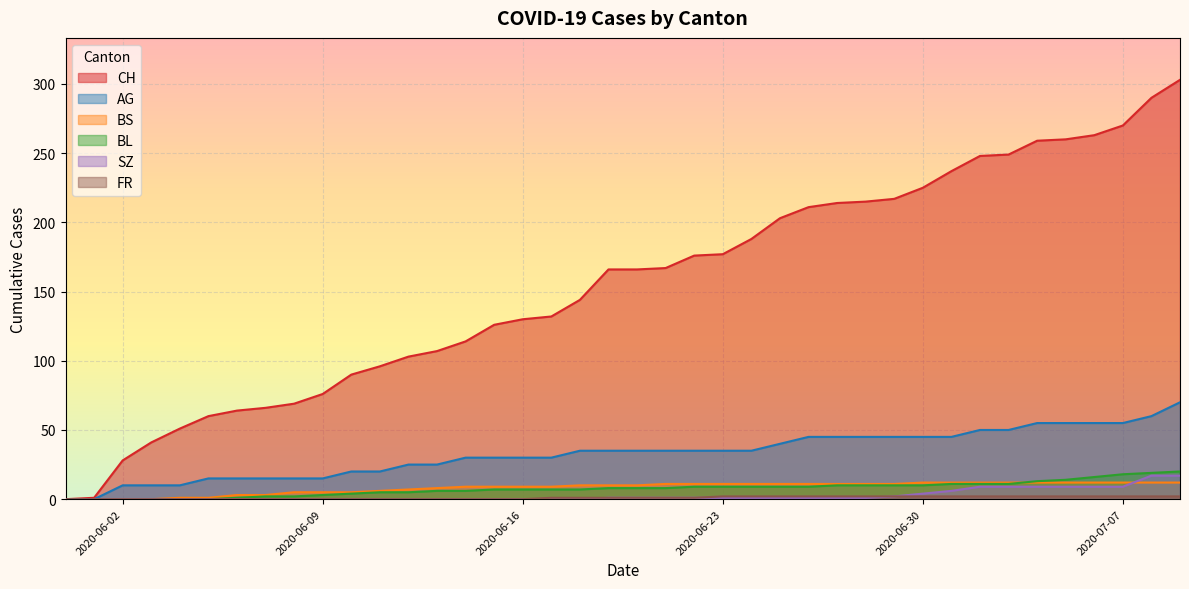

Reading left to right, transcribe all the data shown in this chart.

CH: 0	1	28	41	51	60	64	66	69	76	90	96	103	107	114	126	130	132	144	166	166	167	176	177	188	203	211	214	215	217	225	237	248	249	259	260	263	270	290	303
AG: 0	0	10	10	10	15	15	15	15	15	20	20	25	25	30	30	30	30	35	35	35	35	35	35	35	40	45	45	45	45	45	45	50	50	55	55	55	55	60	70
BL: 0	0	0	0	0	0	1	2	2	3	4	5	5	6	6	7	7	7	7	8	8	8	9	9	9	9	9	10	10	10	10	11	11	11	13	14	16	18	19	20
BS: 0	0	0	0	1	1	3	3	5	5	5	6	7	8	9	9	9	9	10	10	10	11	11	11	11	11	11	11	11	11	12	12	12	12	12	12	12	12	12	12
SZ: 0	0	0	0	0	0	0	0	0	0	0	0	0	0	0	0	0	0	0	1	1	1	1	1	1	1	1	1	1	2	4	6	9	9	9	9	9	9	17	17
FR: 0	0	0	0	0	0	0	0	0	0	0	0	0	0	0	0	0	1	1	1	1	1	1	2	2	2	2	2	2	2	2	2	2	2	2	2	2	2	2	2